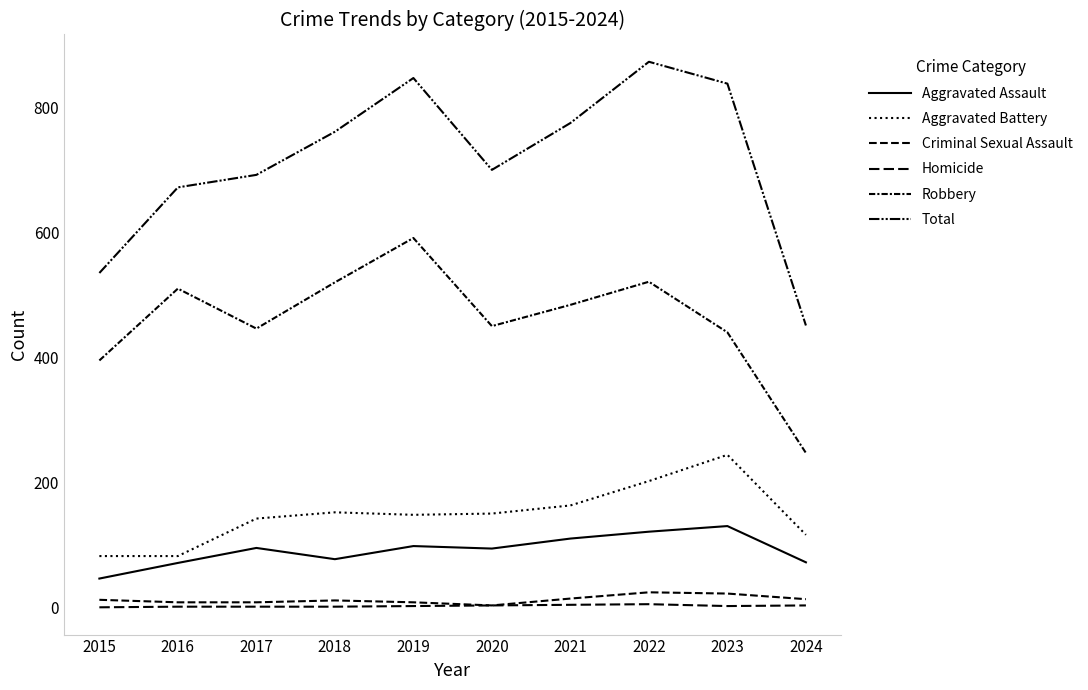

How many lines are shown in the chart?

6